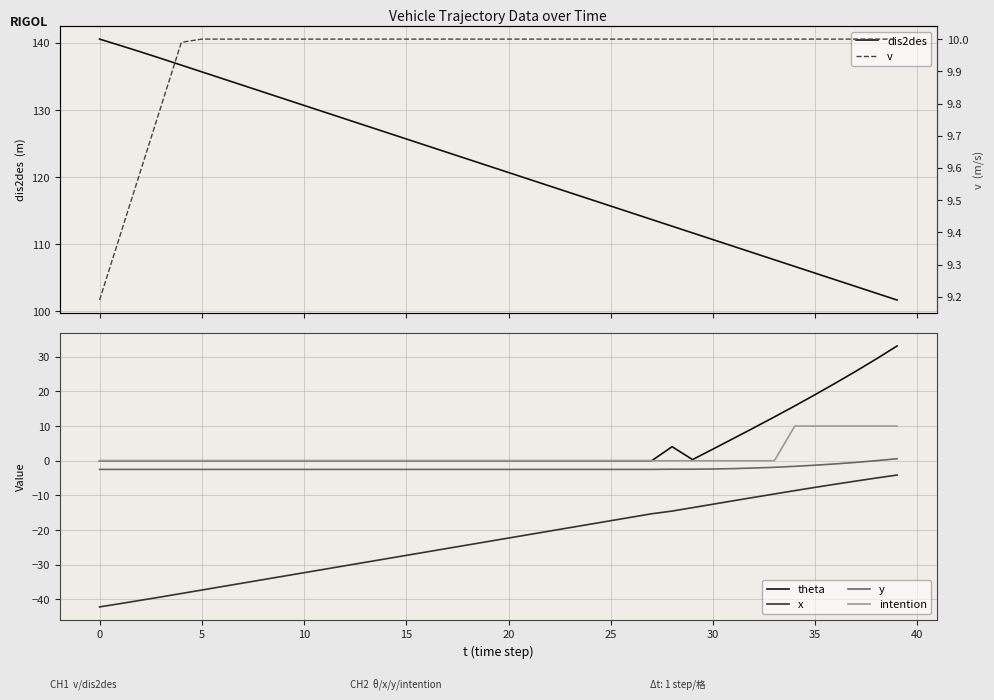

The x series shows -4.5 at 30. True or false?

False